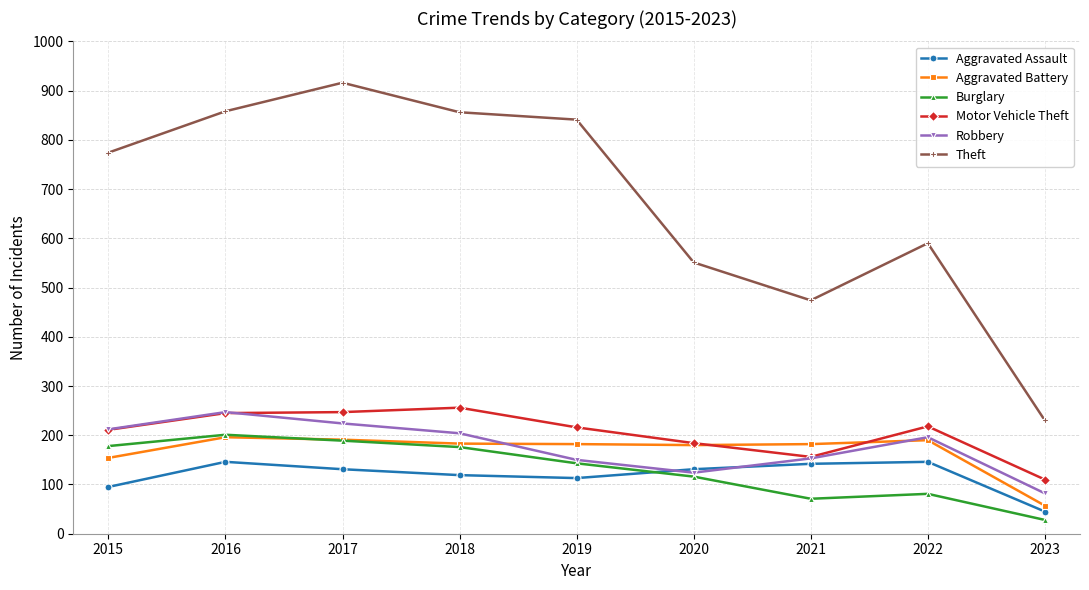

How many interior local valleys does the Burglary series have?

1